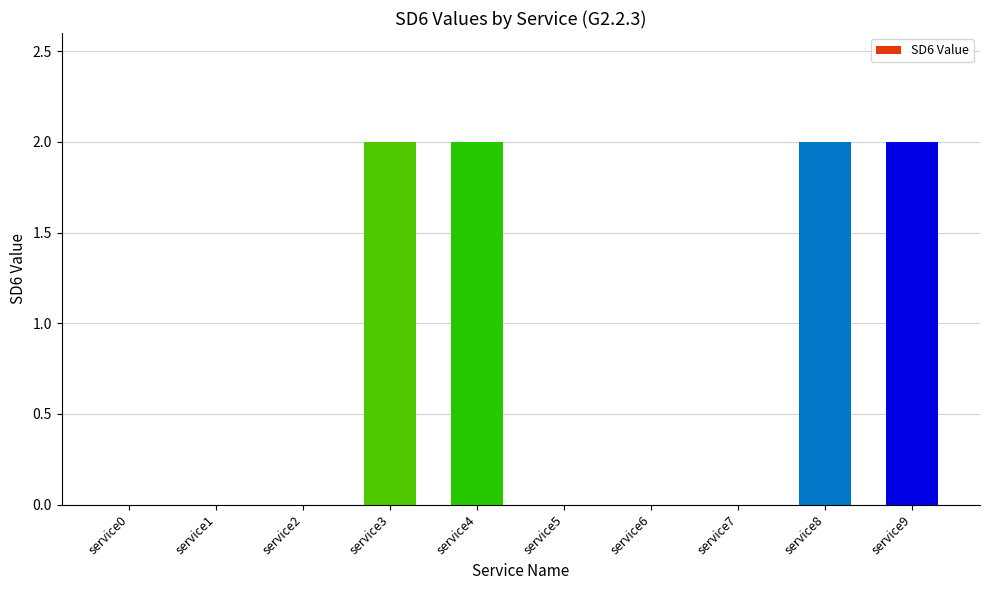

Between service7 and service9, which is larger?

service9